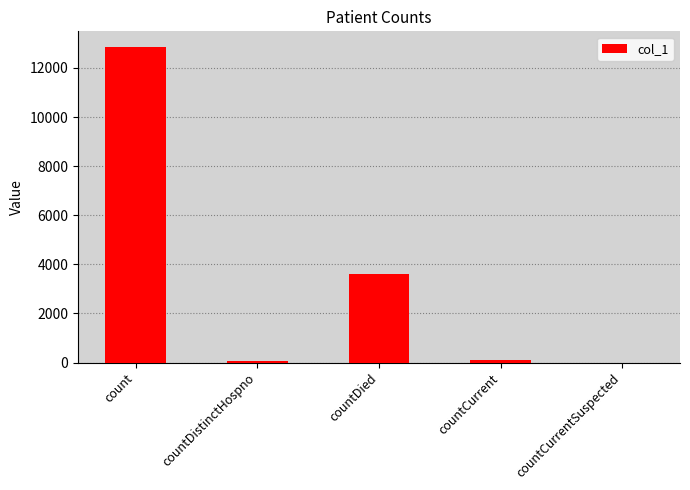

Approximately how many times larger is the value at countDied compared to count?

0.3